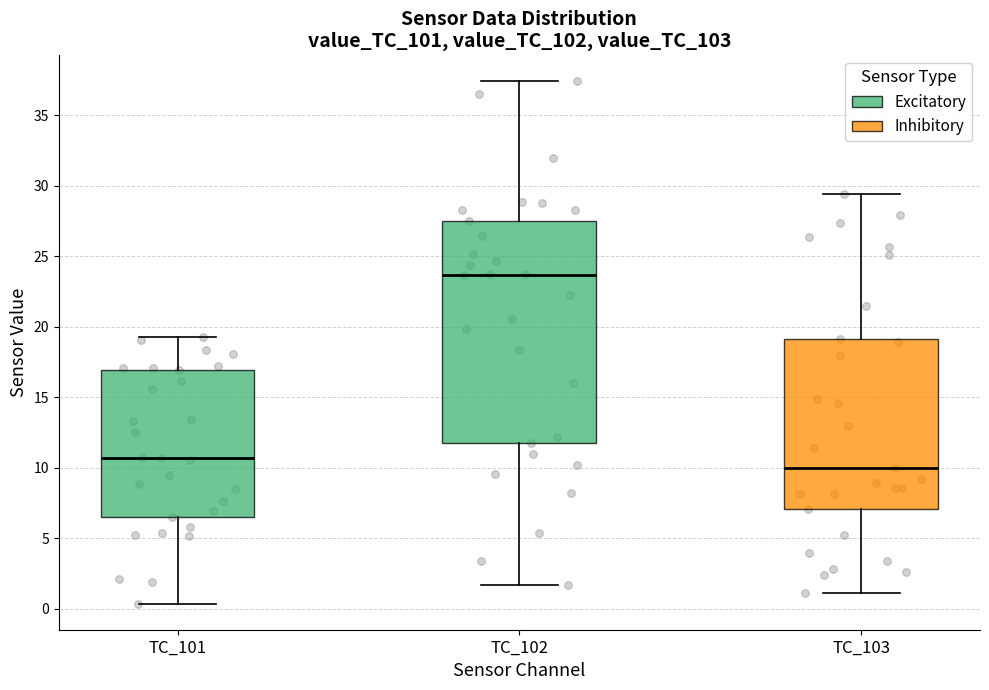

Comparing the boxes themselves (not the whiskers), which one is the tallest?

TC_102